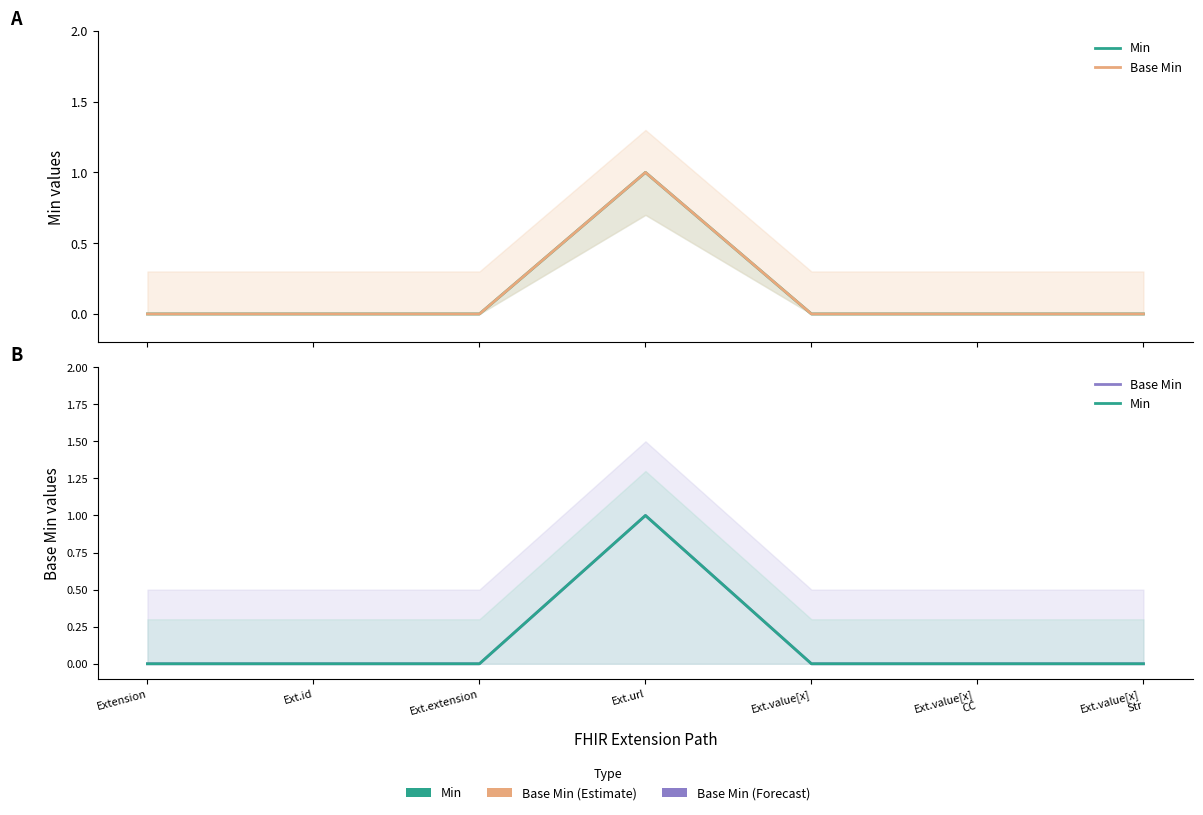

Reading left to right, list all the values displayed in this chart.

Min: 0	0	0	1	0	0	0
Base Min: 0	0	0	1	0	0	0